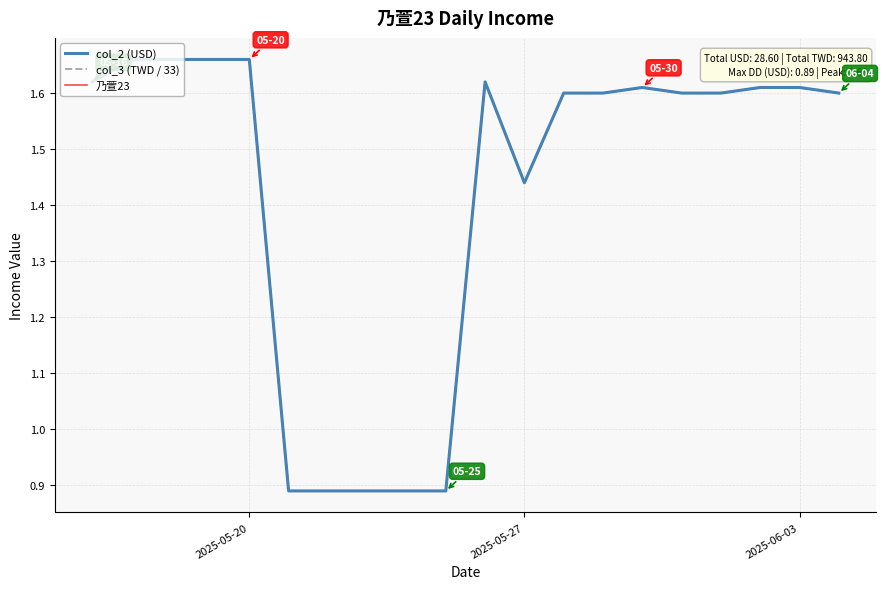

How many interior local valleys does the col_2 (USD) series have?

1